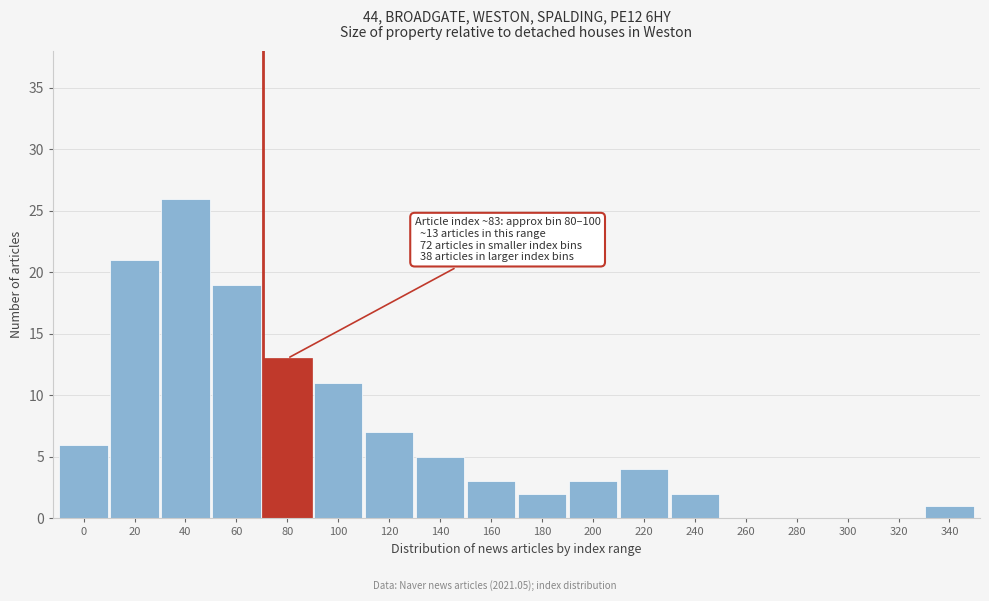

Reading left to right, extract all data points from this chart.

0=6	20=21	40=26	60=19	80=13	100=11	120=7	140=5	160=3	180=2	200=3	220=4	240=2	260=0	280=0	300=0	320=0	340=1